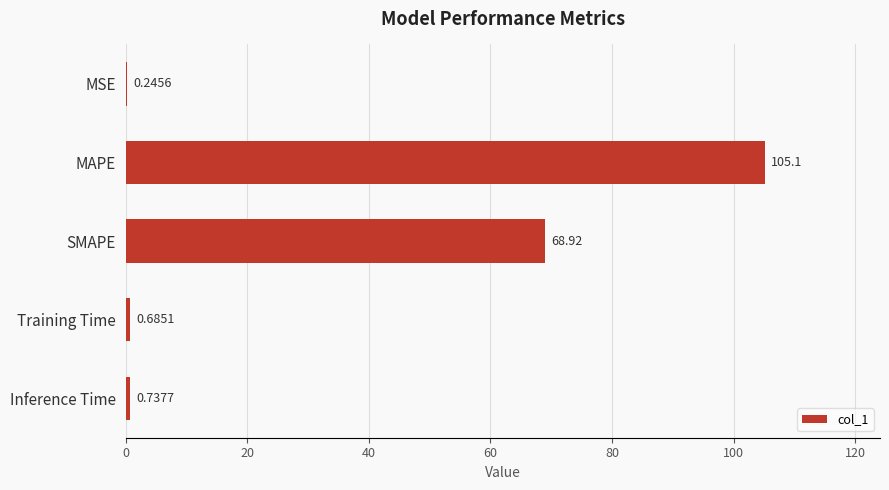

At which category does the chart reach its peak across all series?

MAPE